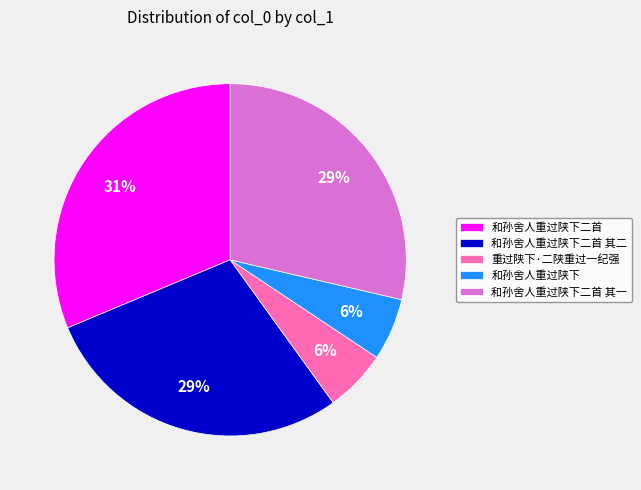

Which has a higher value, 和孙舍人重过陕下二首 其二 or 和孙舍人重过陕下二首?

和孙舍人重过陕下二首